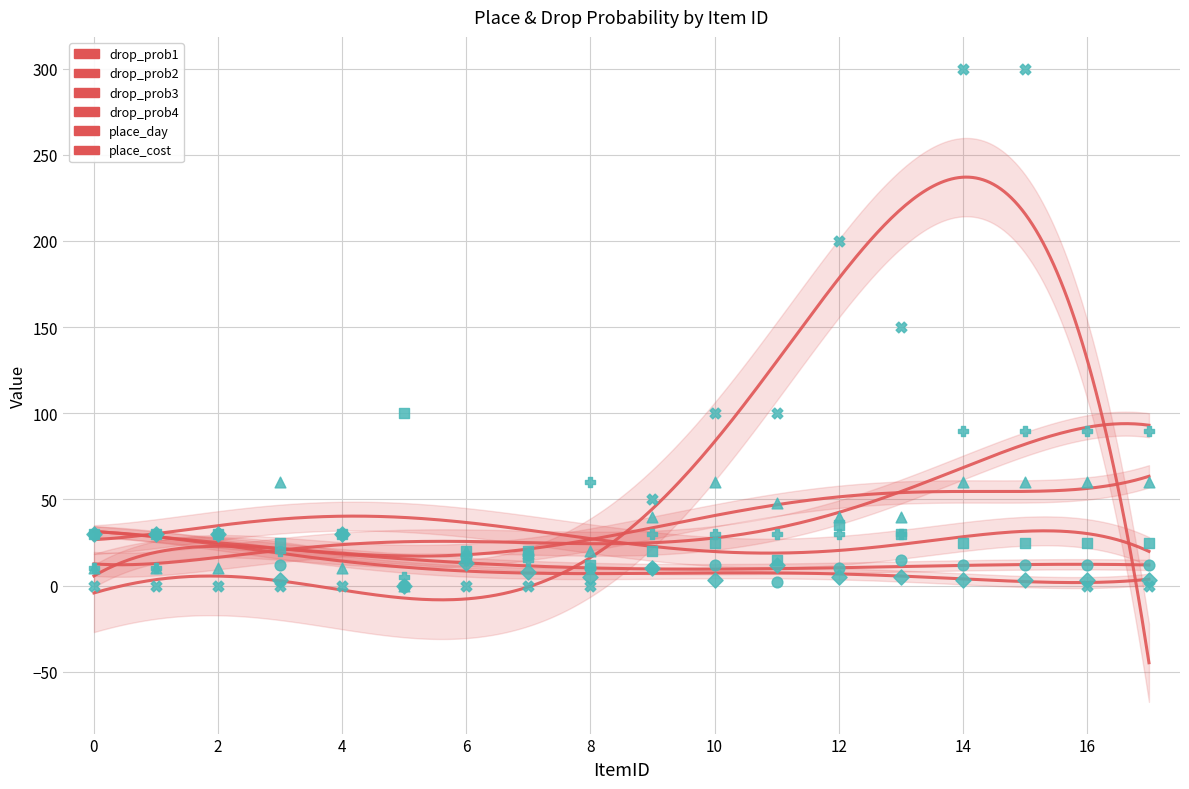

Which series contains the lowest Y value?

drop_prob1